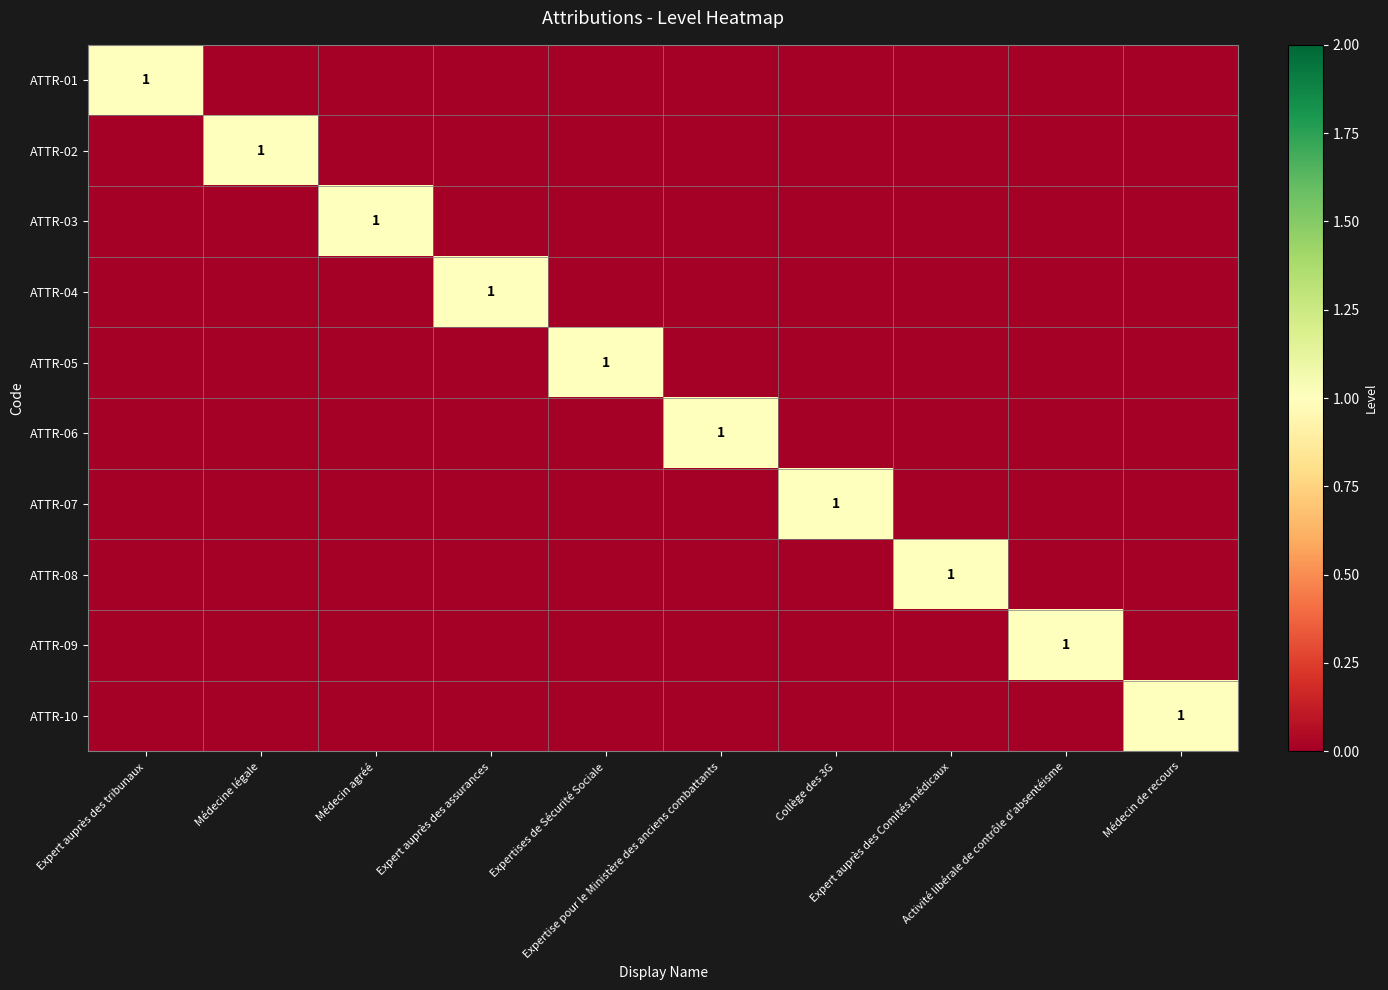

The value of ATTR-08 at Expertise pour le Ministère des anciens combattants is 0. True or false?

True